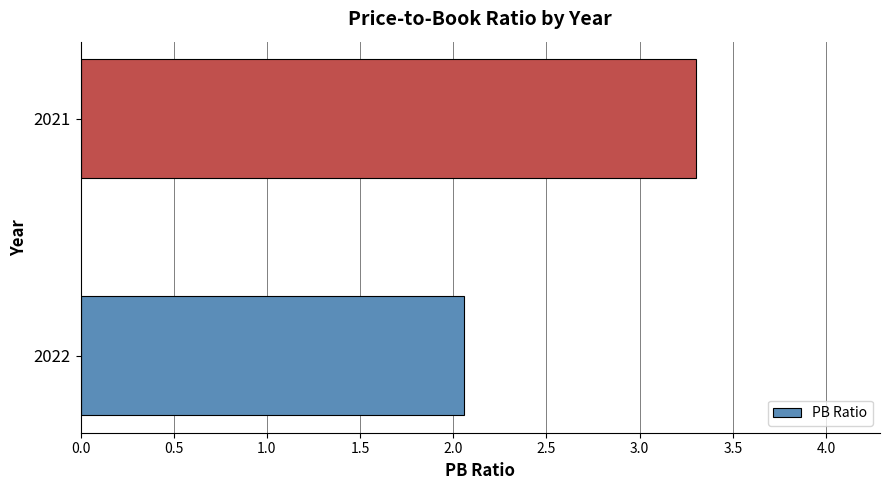

Count the number of values greater than 3.

1